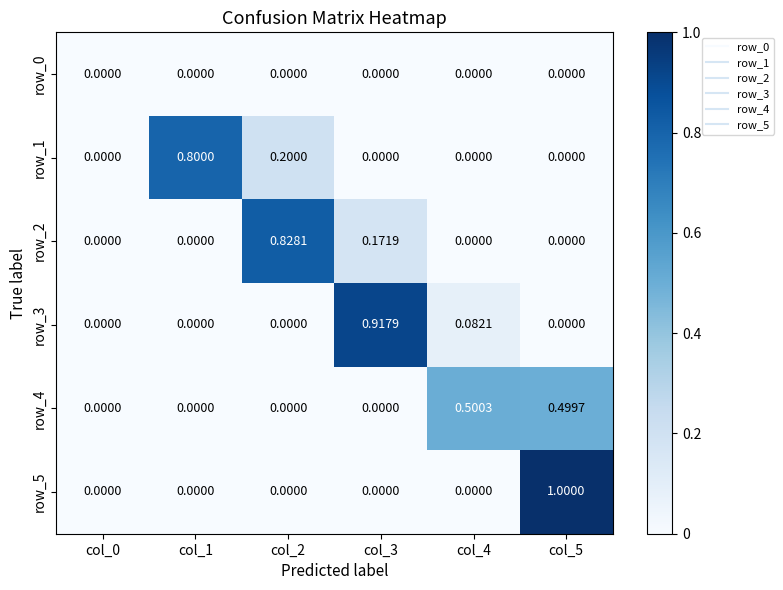

How many row_2 values are between 0 and 1?

6